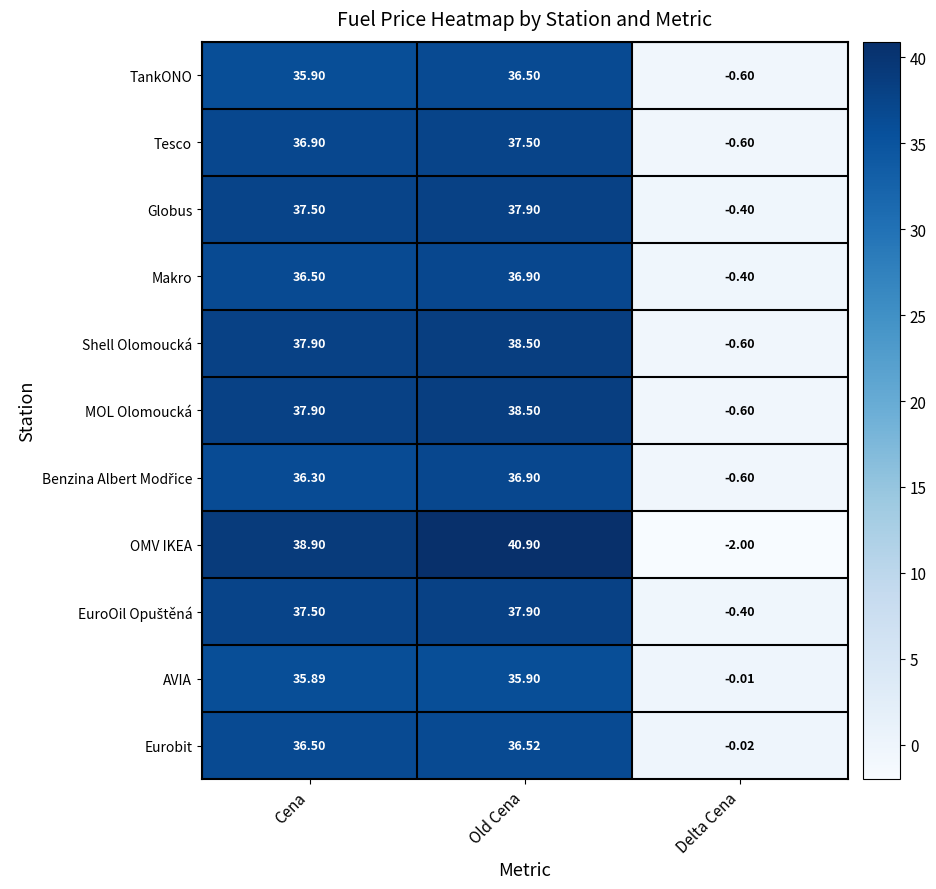

At which label does Makro reach its peak?

Old Cena